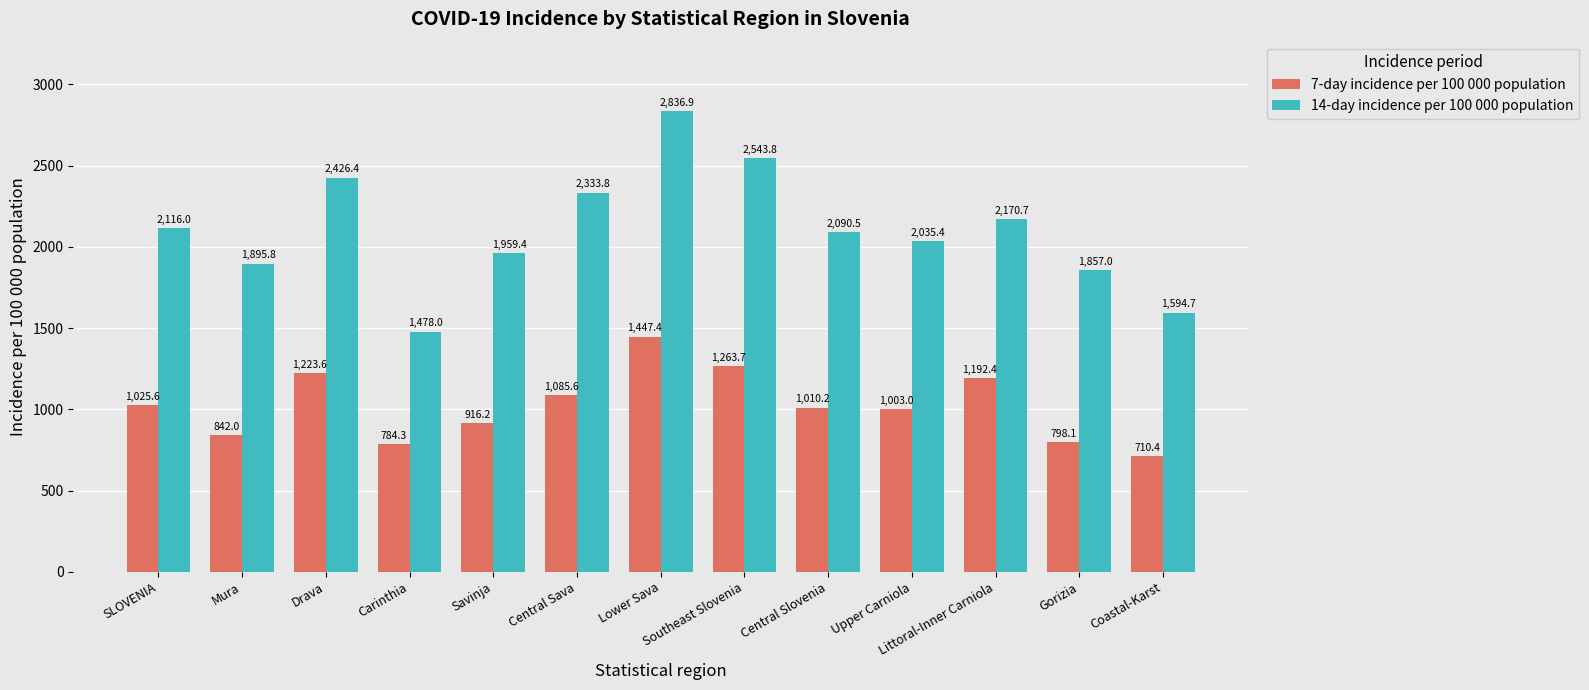

List the series in order of their peak value, lowest first.

7-day incidence per 100 000 population, 14-day incidence per 100 000 population